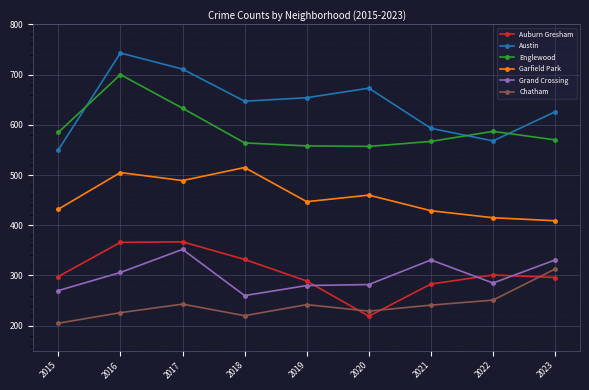

Where does the Austin series first go above 647?

2016